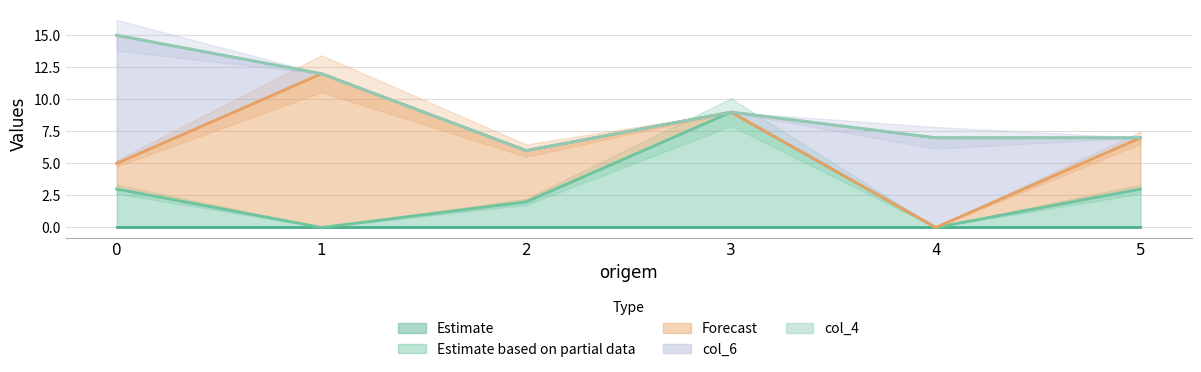

Count the number of data series in this chart.

5